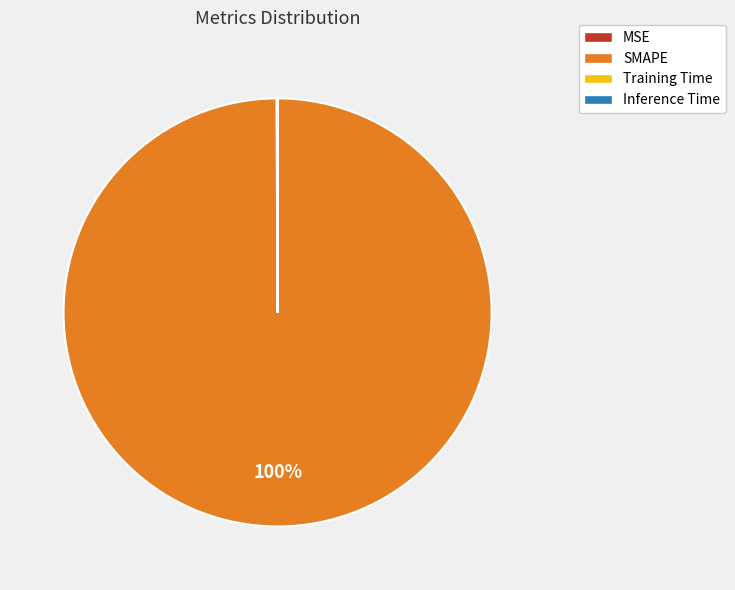

Which category accounts for the majority?

SMAPE